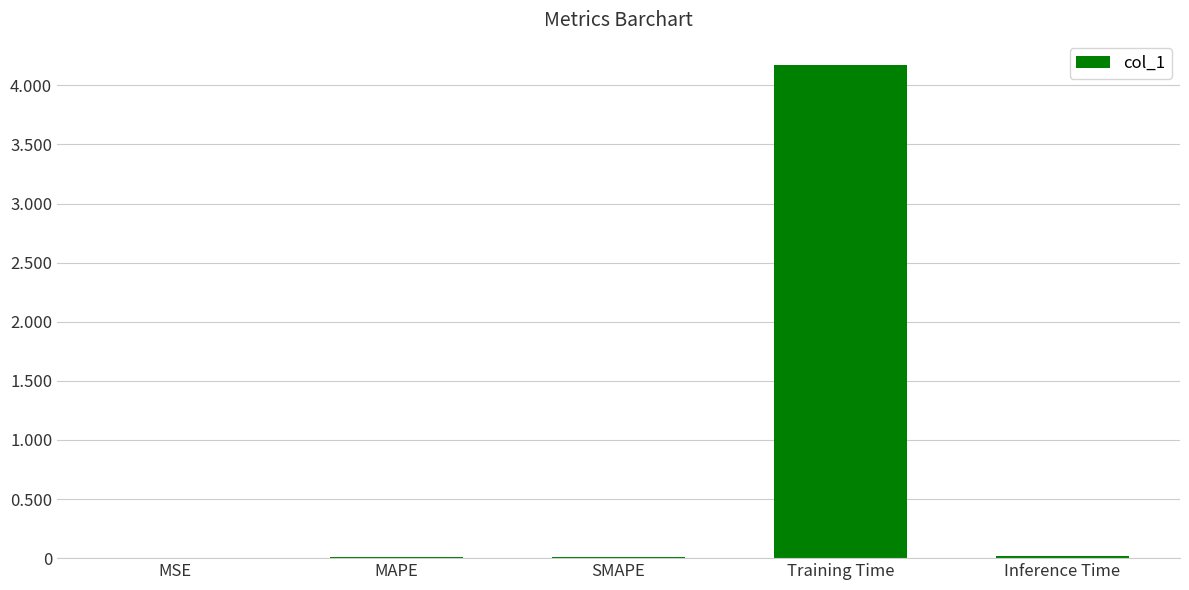

What is the maximum value shown in the chart?

4.2